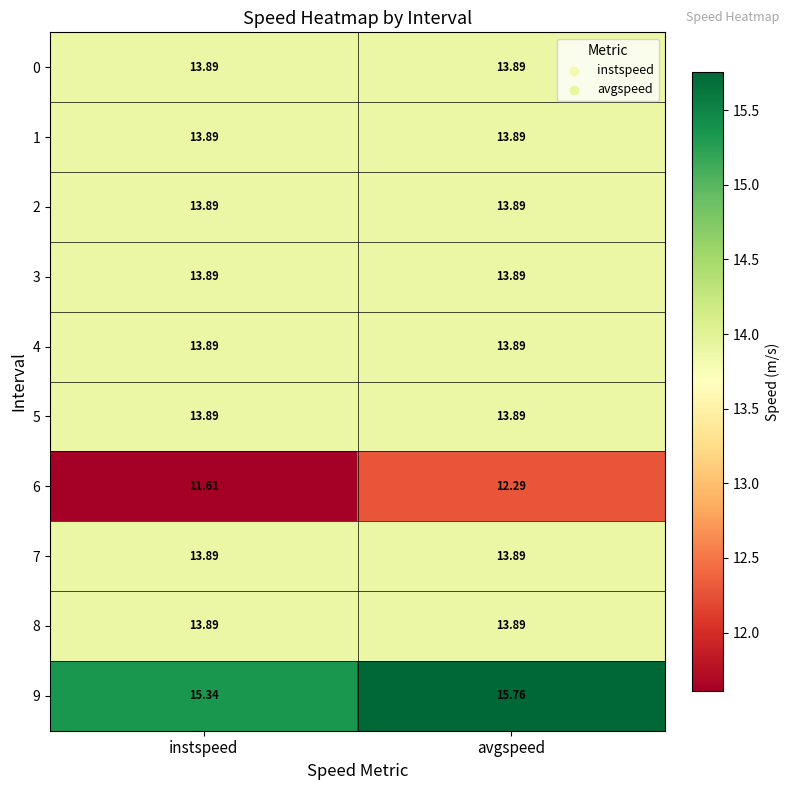

Where is 9 nearest to the value 15?

instspeed